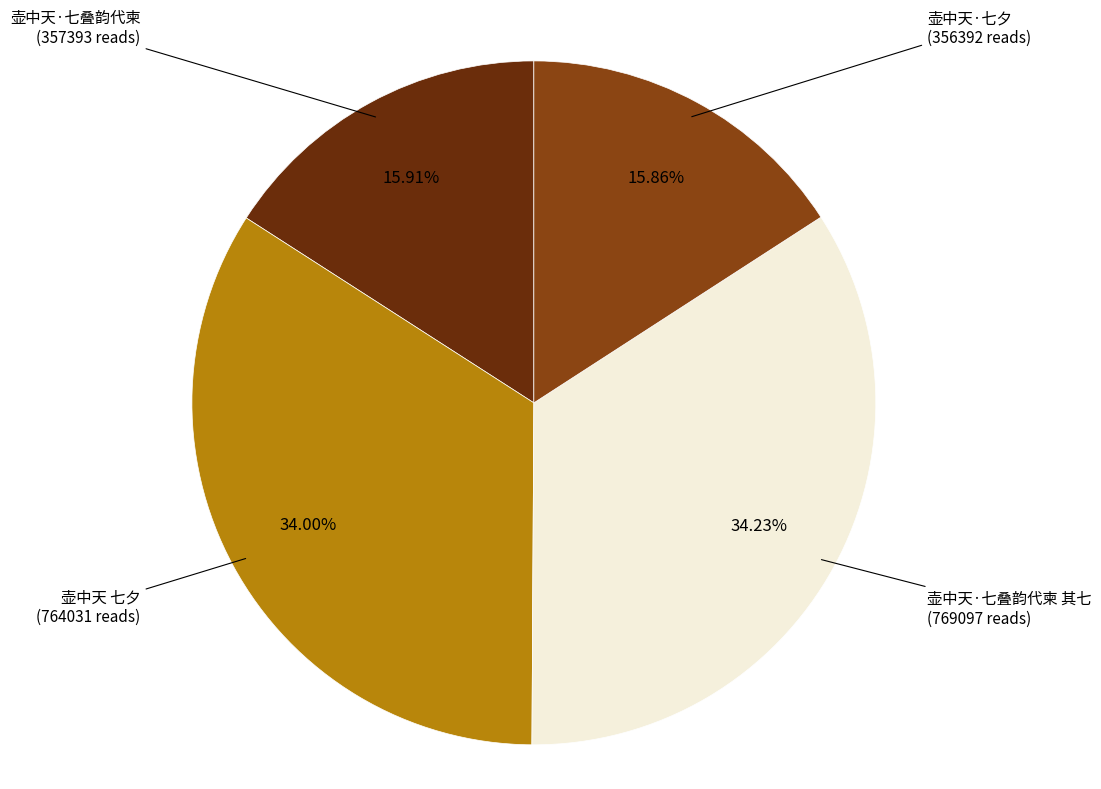

The 壶中天·七夕 slice represents 16% of the pie. True or false?

True